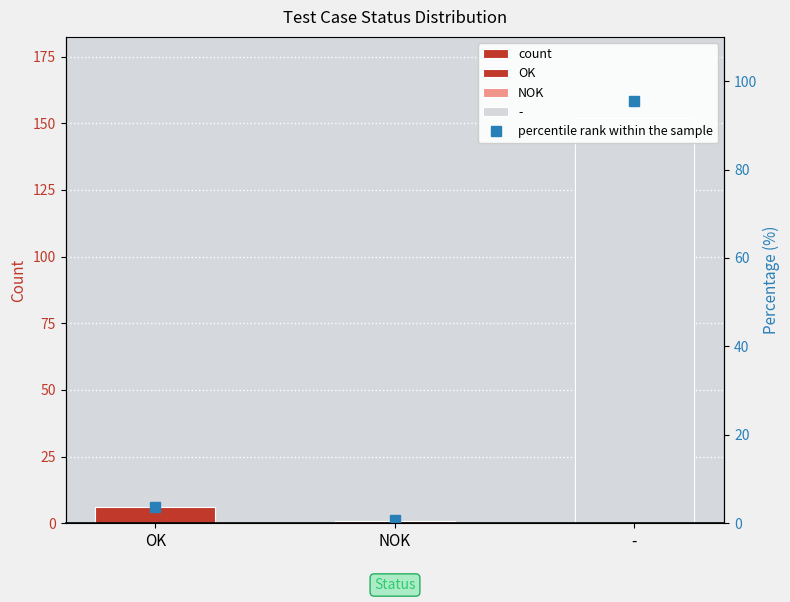

What is the average value of the percentile rank within the sample series?

33.3